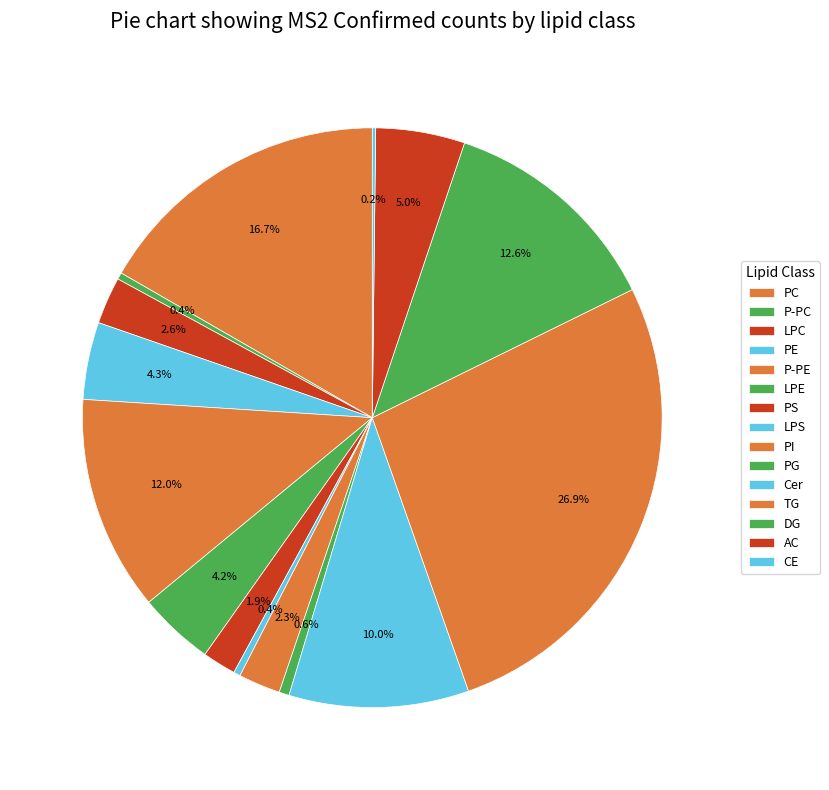

Is PG the majority of the pie?

No